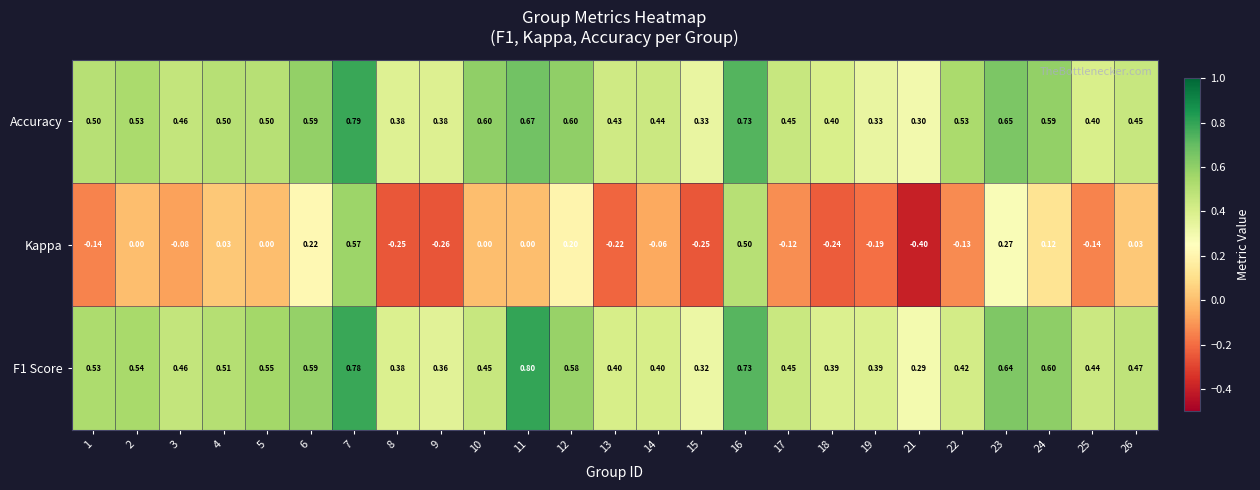

Between 7 and 9, which series saw the biggest shift?

Kappa